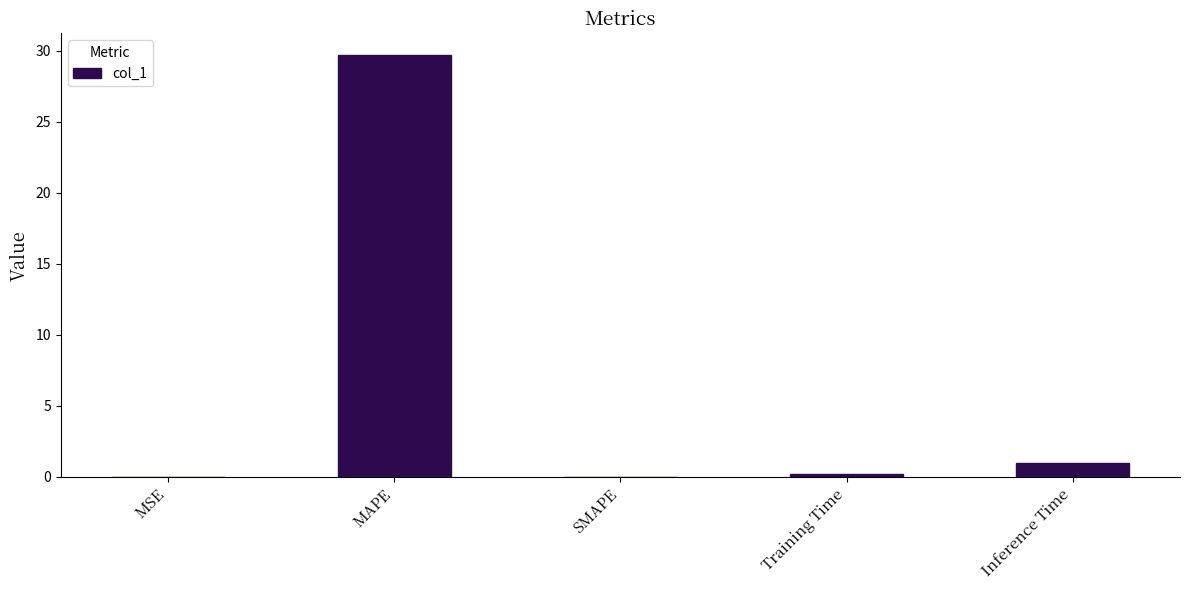

The chart shows a value of 14.3 at MAPE. True or false?

False